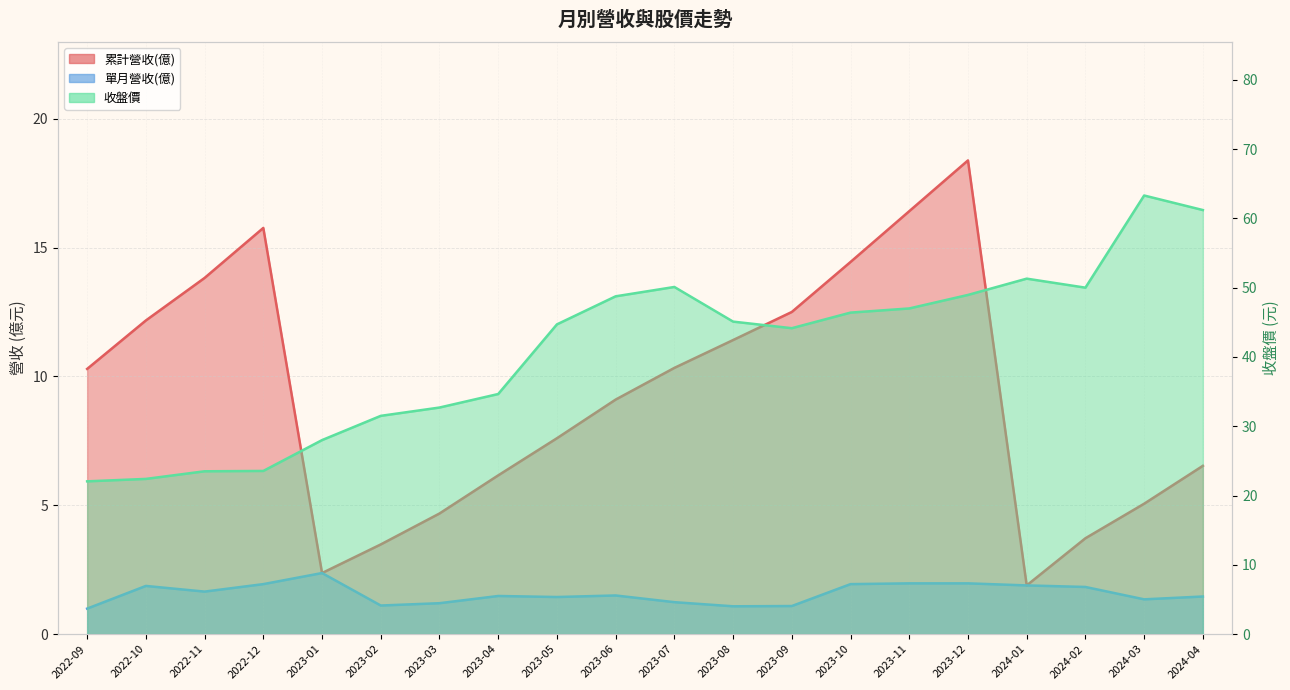

What is the spread (max minus min) of values at 2023-04?

33.2